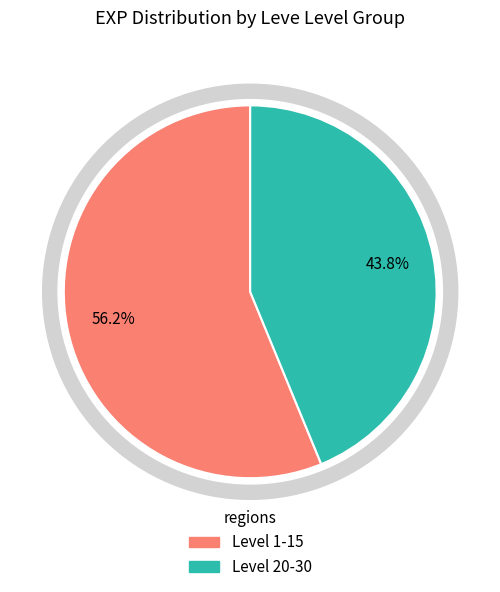

Is there a majority slice in this chart?

No